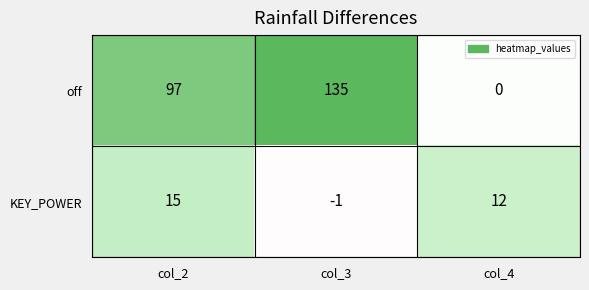

Between col_3 and col_4, which series saw the biggest shift?

off